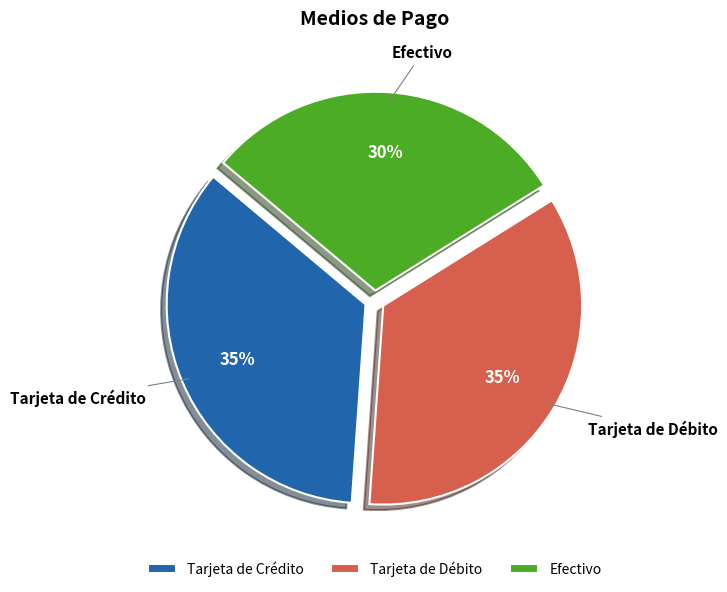

Do Efectivo and Tarjeta de Débito together represent more than half of the pie?

Yes